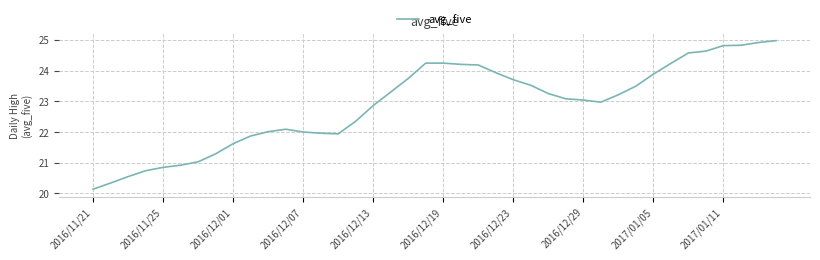

What is the maximum value shown in the chart?

25.0